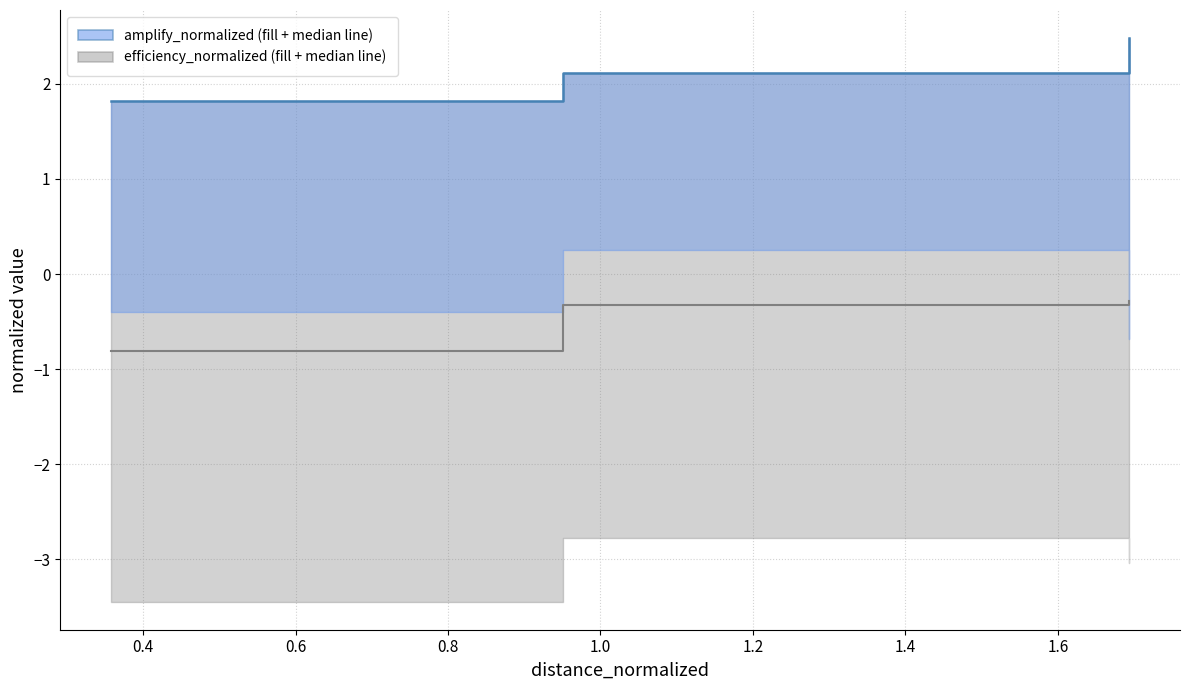

How many lines are shown in the chart?

2